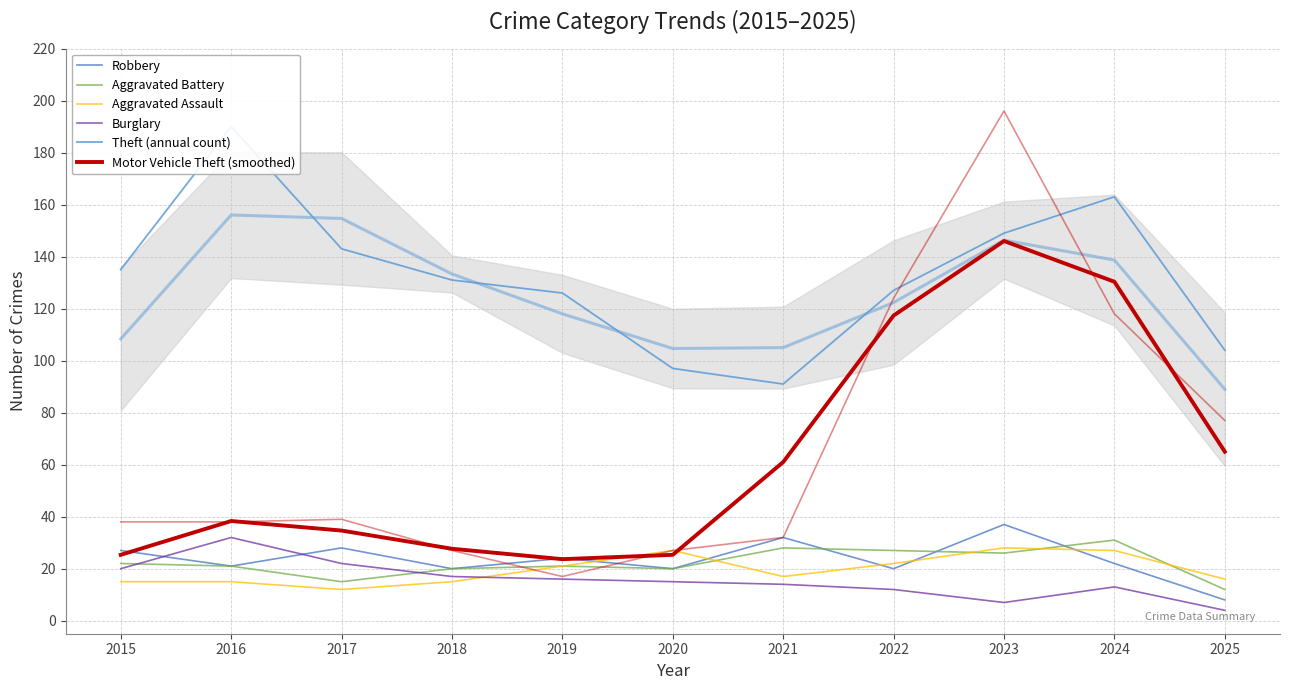

True or false: Theft (annual count) and Robbery intersect in this chart.

False